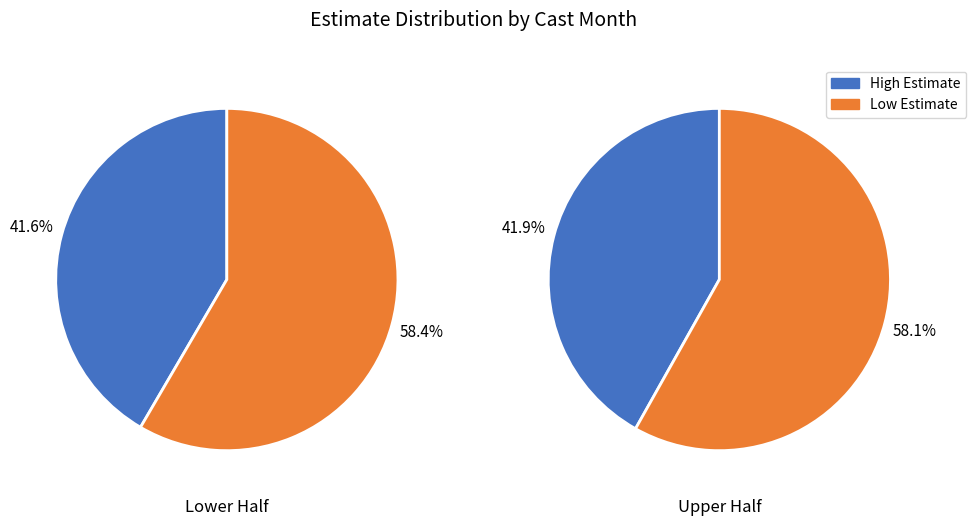

Is the sum of 6 and 11 greater than half?

No